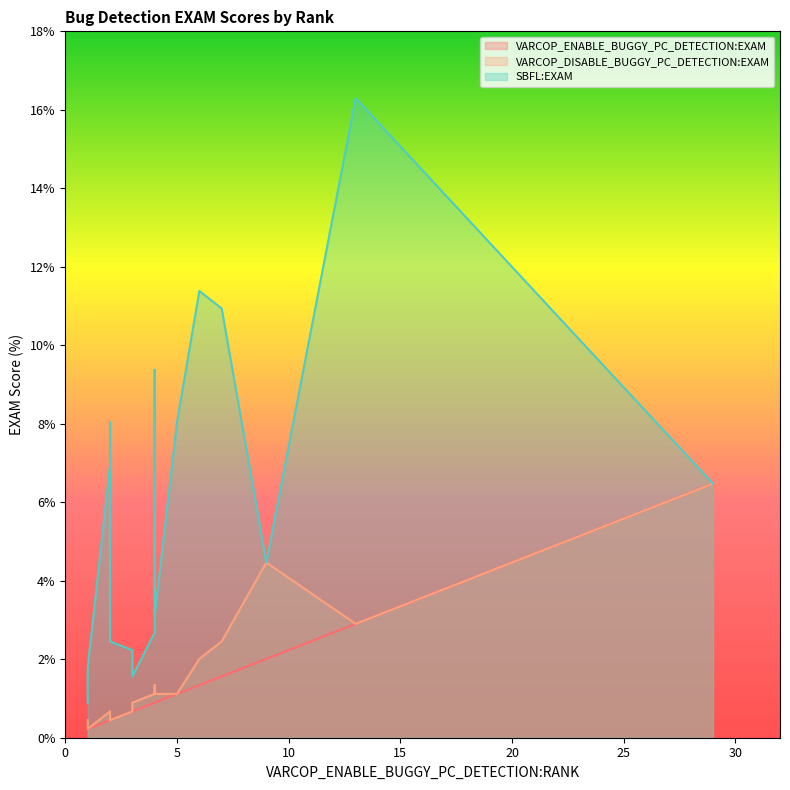

How many categories are shown in the chart?

20